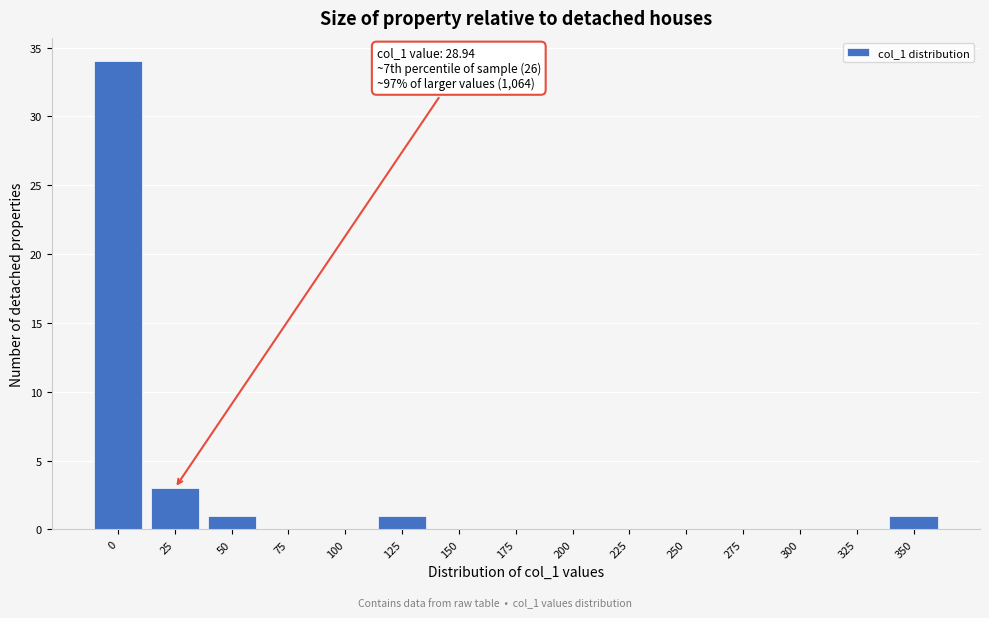

Reading right to left, transcribe all the data shown in this chart.

350=1	325=0	300=0	275=0	250=0	225=0	200=0	175=0	150=0	125=1	100=0	75=0	50=1	25=3	0=34